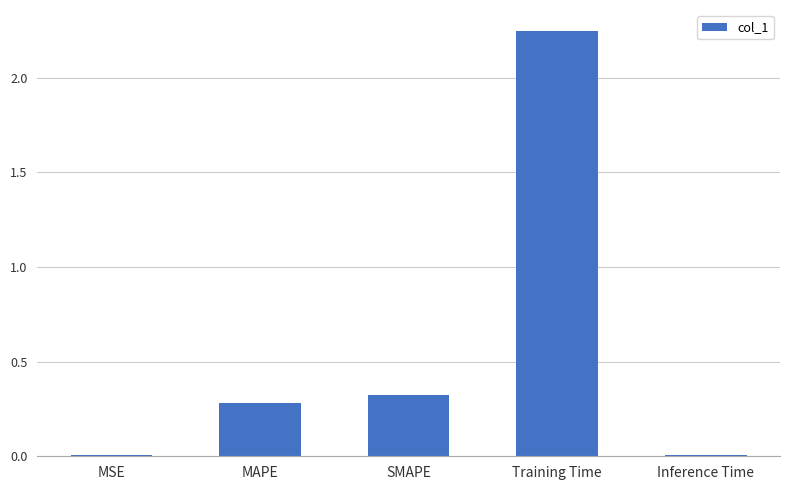

True or false: the data shows 0.3 at SMAPE.

True